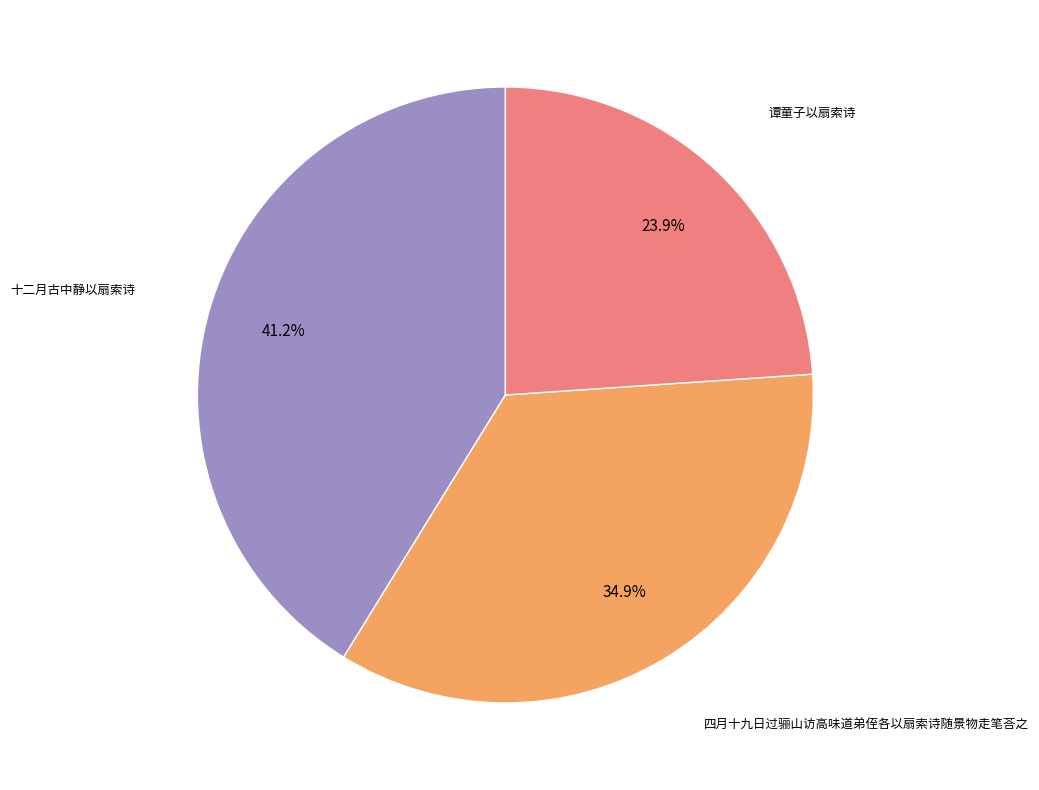

What percentage is the 谭童子以扇索诗 slice, to the nearest percent?

24%